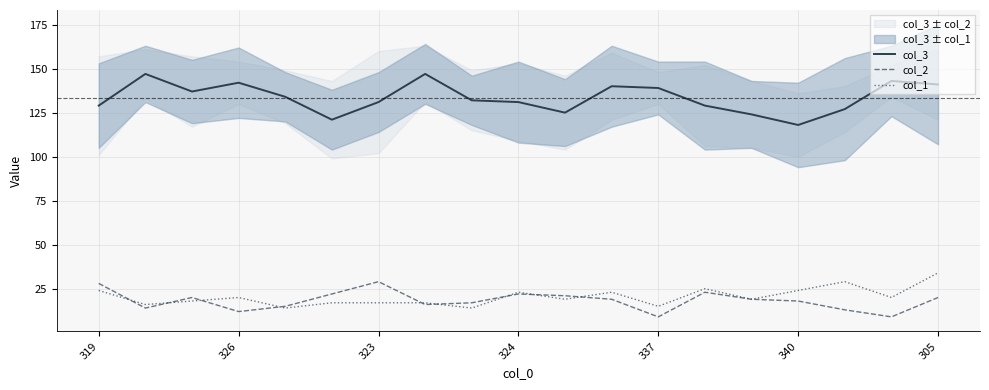

What is the minimum value for col_1?

14